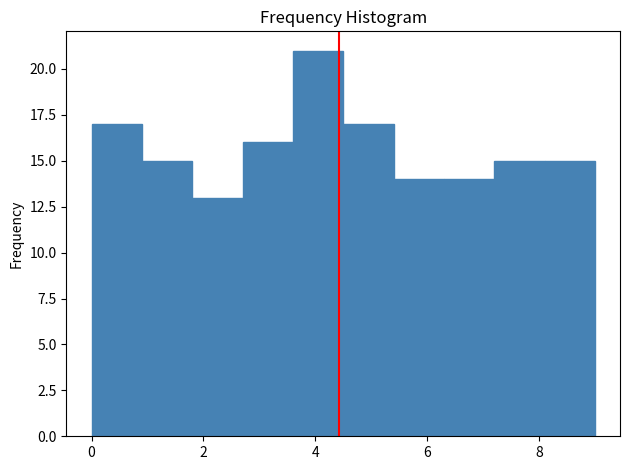

What is the height of the bar covering 7.2 to 8.1 on the x-axis? Neither the bar edges nor the heights are printed on the chart, so give them approximately, as read against the axes.

15